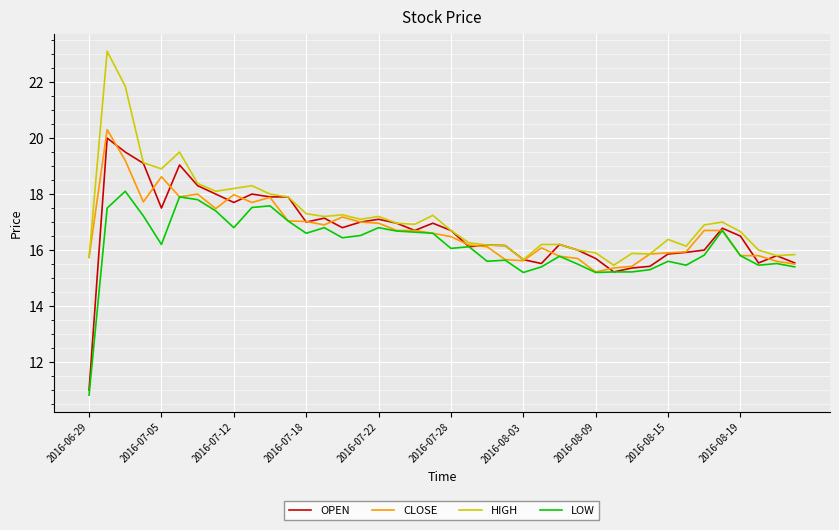

Which series has the largest range (max minus min)?

OPEN